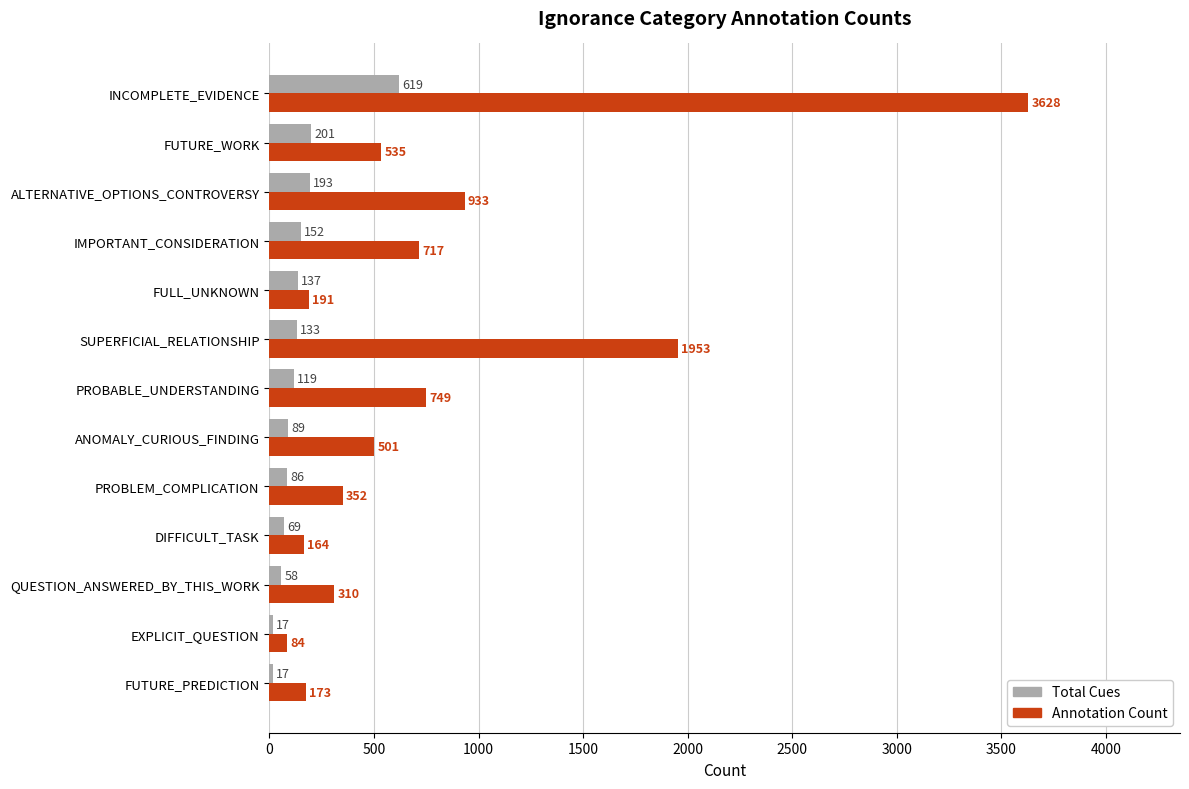

What is the sum of all Annotation Count values?

10290